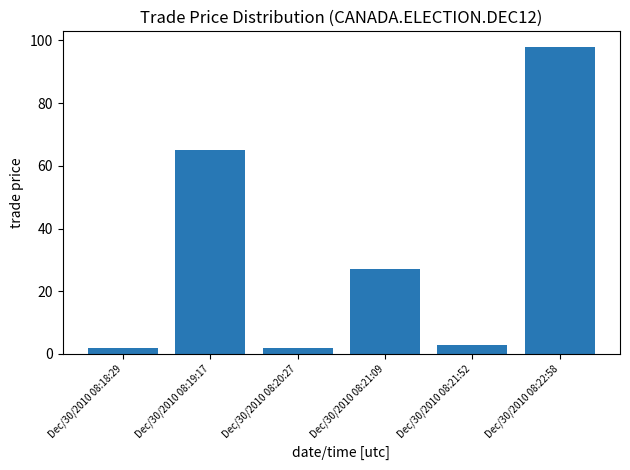

What is the minimum value shown in the chart?

2